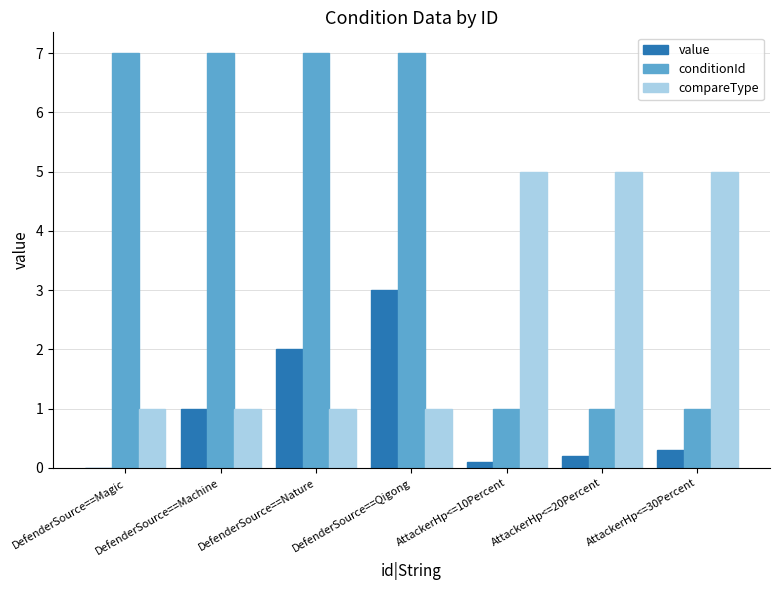

What is the total value across all series at DefenderSource==Nature?

10.0